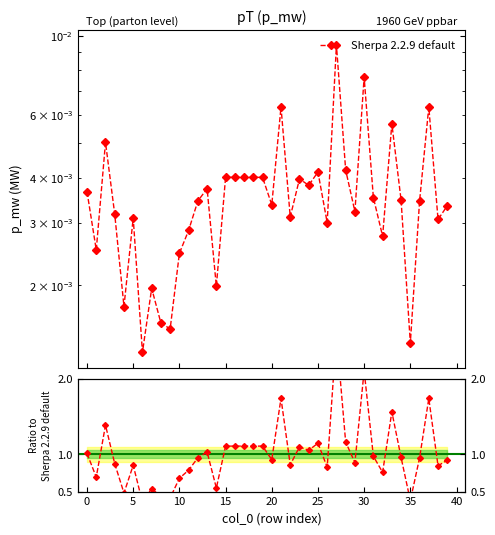

Between 12 and 33, which is larger?

33